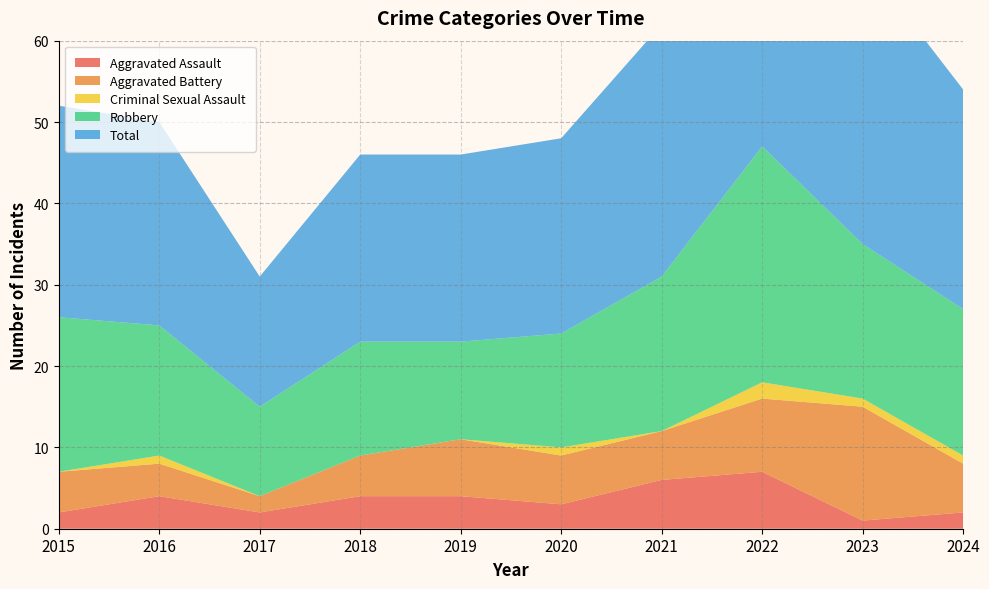

Reading right to left, what are all the values shown in this chart?

Aggravated Assault: 2	1	7	6	3	4	4	2	4	2
Aggravated Battery: 6	14	9	6	6	7	5	2	4	5
Criminal Sexual Assault: 1	1	2	0	1	0	0	0	1	0
Robbery: 18	19	29	19	14	12	14	11	16	19
Total: 27	35	47	31	24	23	23	16	25	26